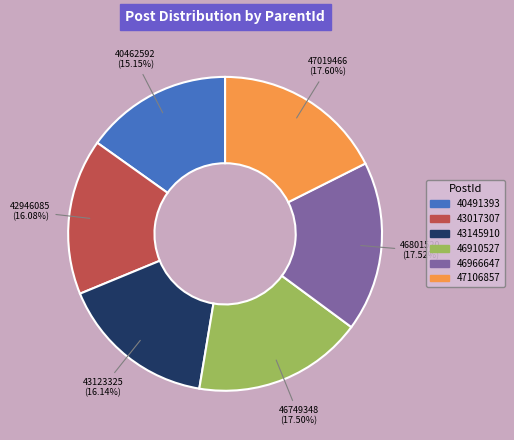

To the nearest percent, what portion does 46966647 represent?

18%